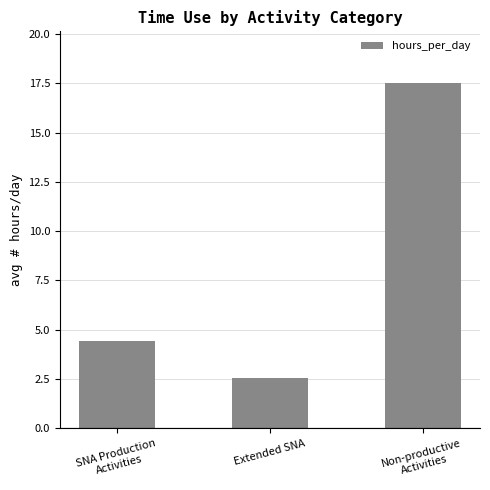

The chart shows a value of 4.4 at SNA Production
Activities. True or false?

True